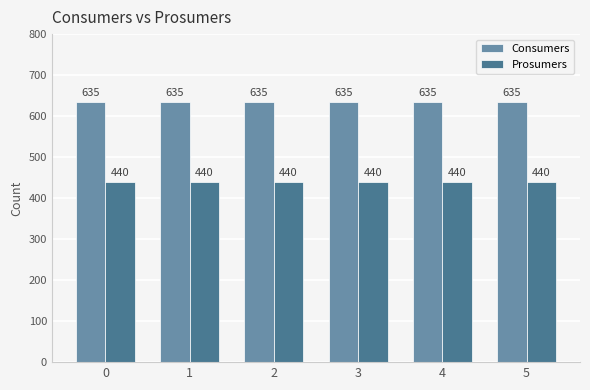

List the series in order of their peak value, lowest first.

Prosumers, Consumers